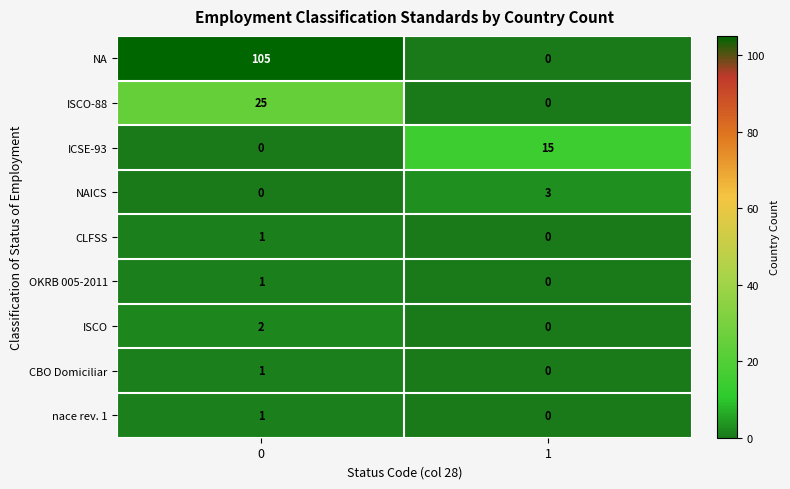

How many distinct data groups are displayed?

9